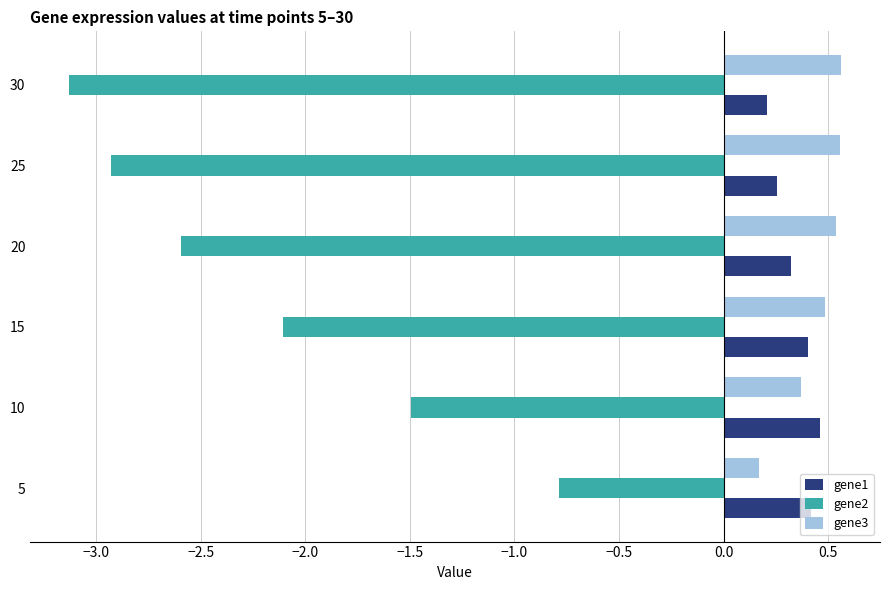

What is the difference between the maximum and minimum values in the gene2 series?

2.3